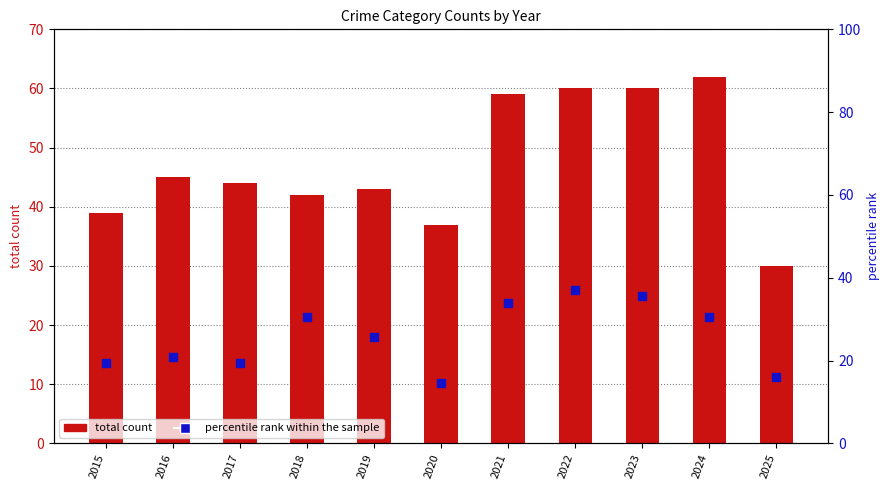

Which series contains the highest Y value?

total count